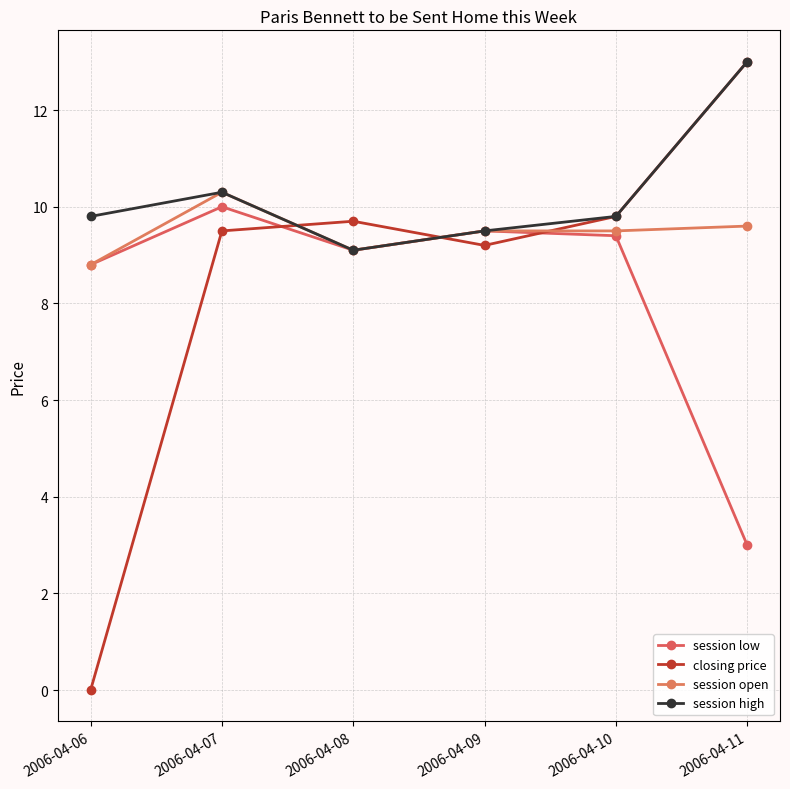

What is the value of the session low point at the 3rd from the left?

9.1